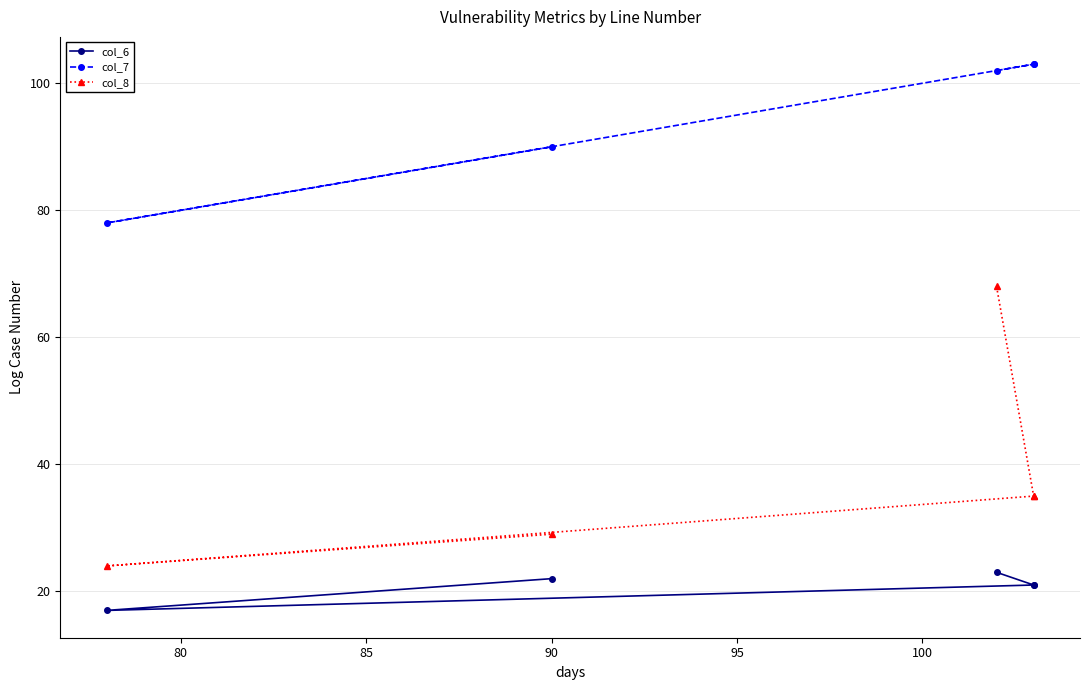

What is the minimum value shown in the chart?

17